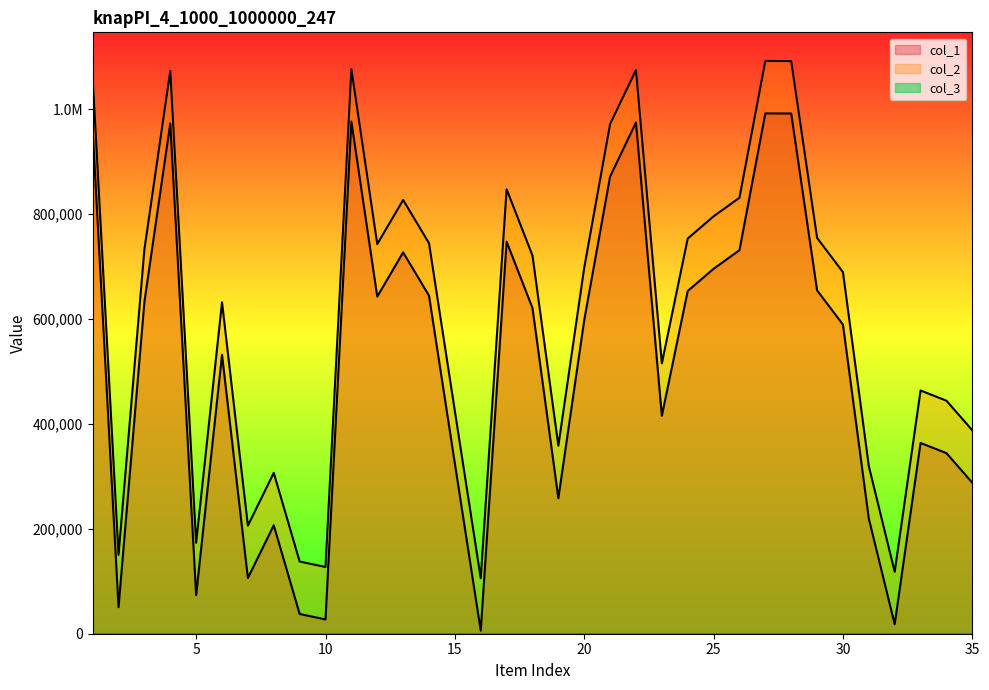

True or false: col_1 has a value of 440379 at 17.

False